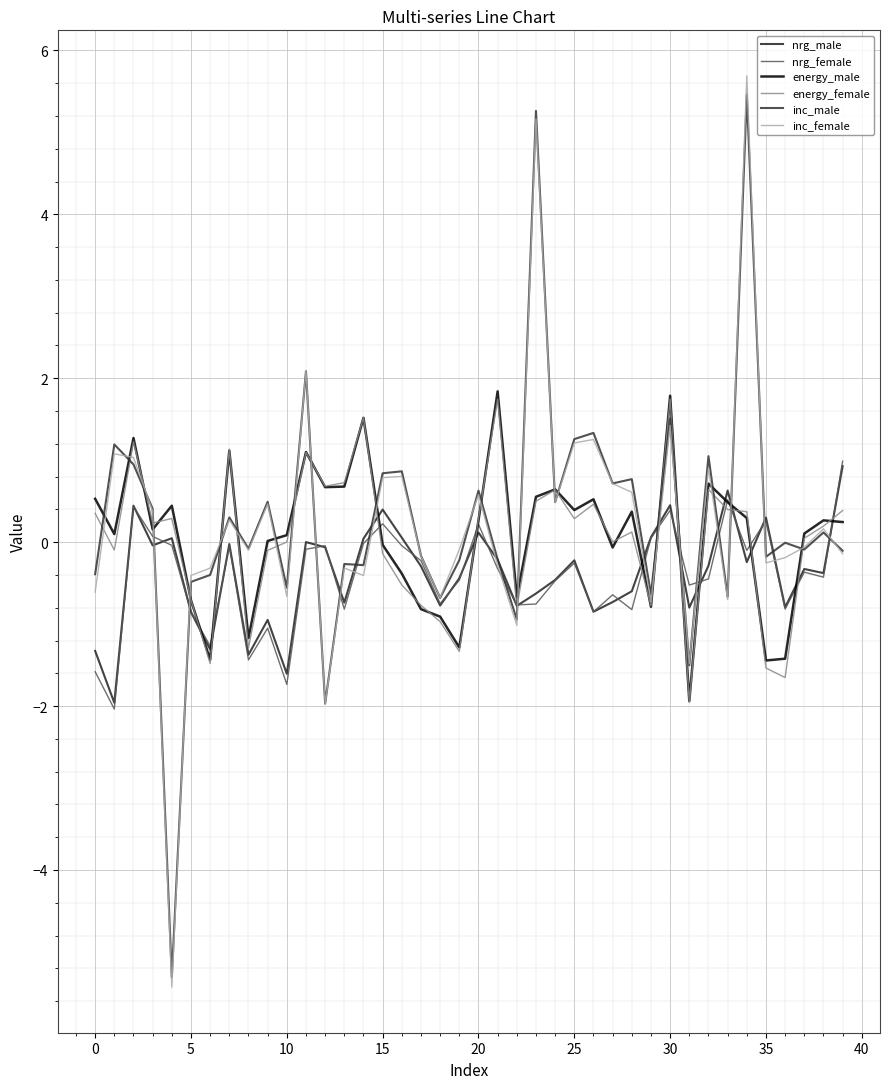

Does the chart display data point markers on the line(s)?

No